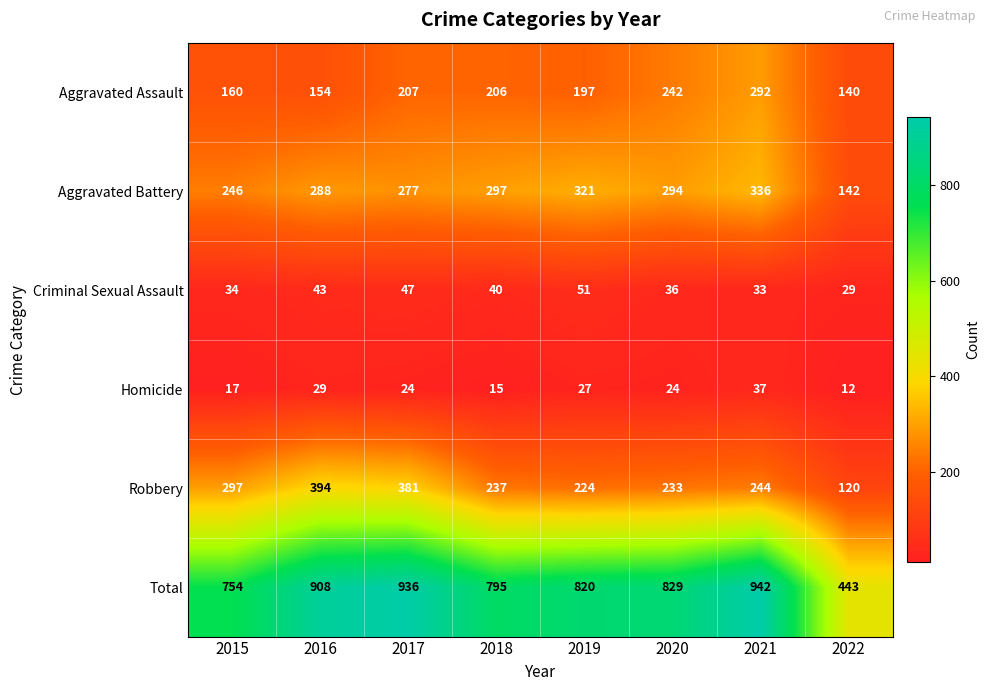

List the series in order of their peak value, lowest first.

Homicide, Criminal Sexual Assault, Aggravated Assault, Aggravated Battery, Robbery, Total